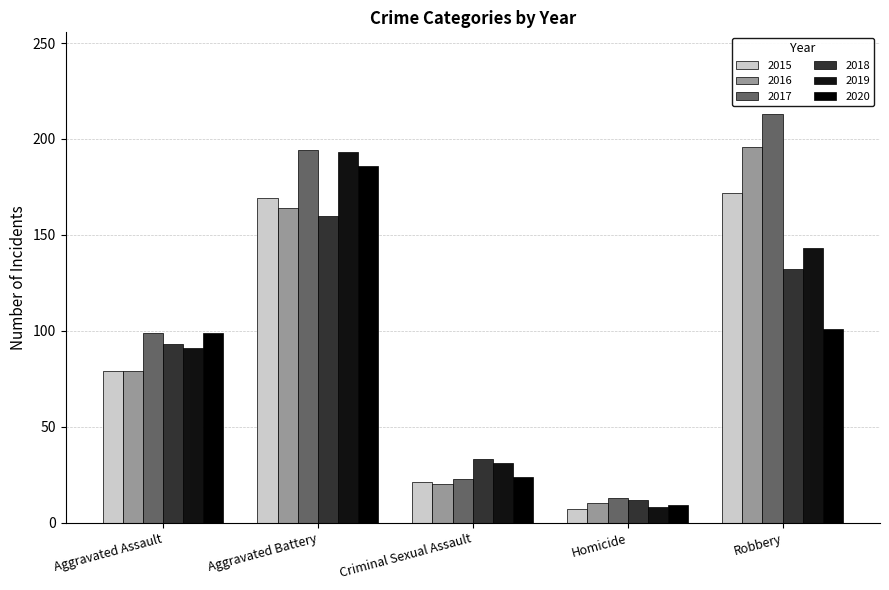

What is the average value of the 2015 series?

90